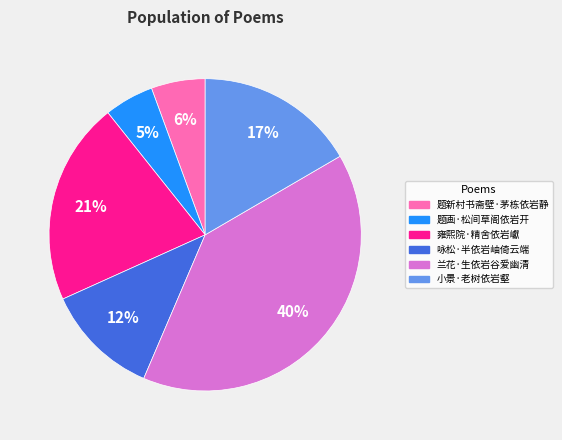

To the nearest percent, what is the average slice percentage?

17%